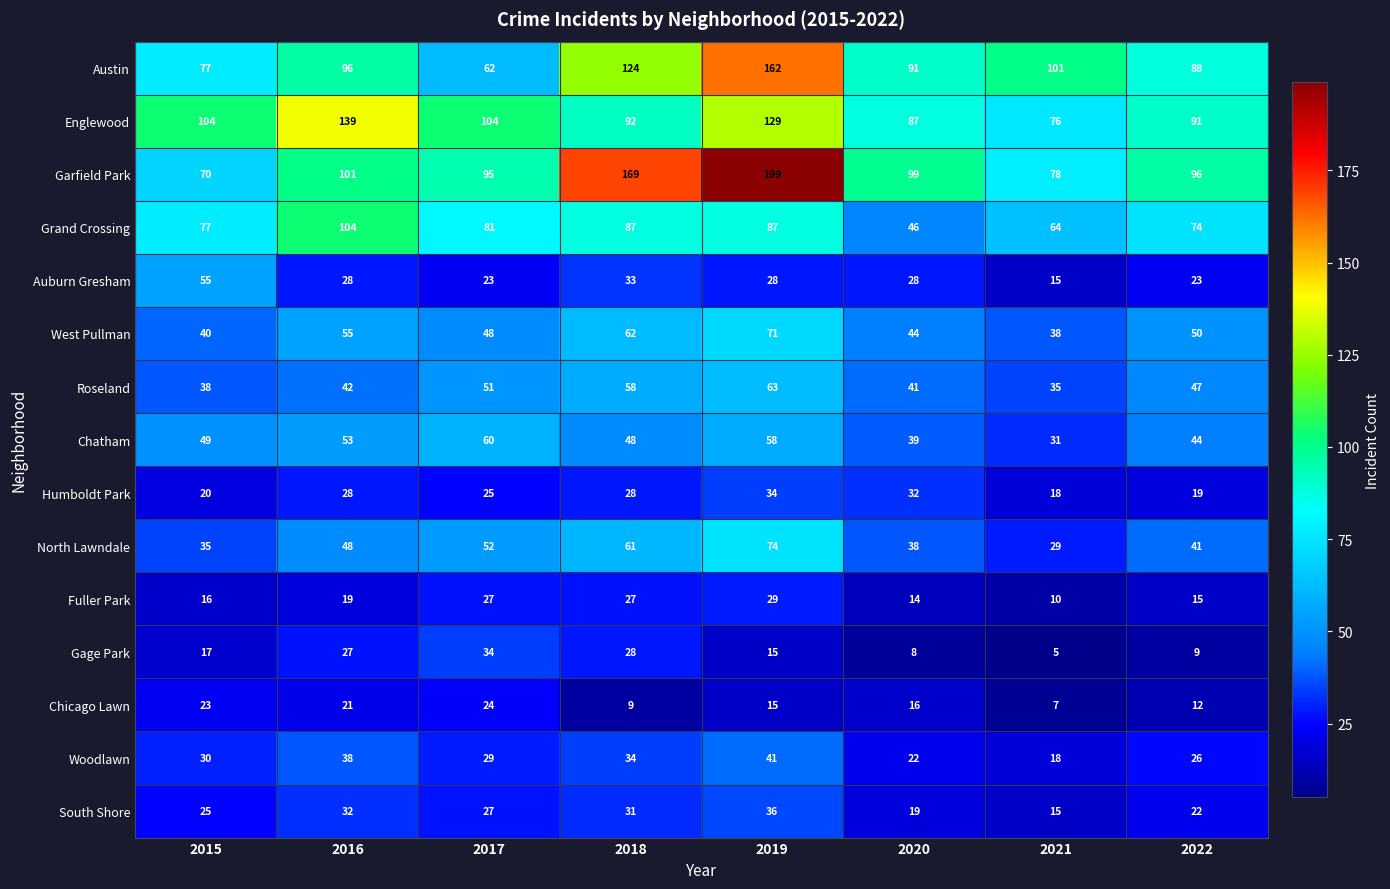

How many values in the North Lawndale series are below 48?

4